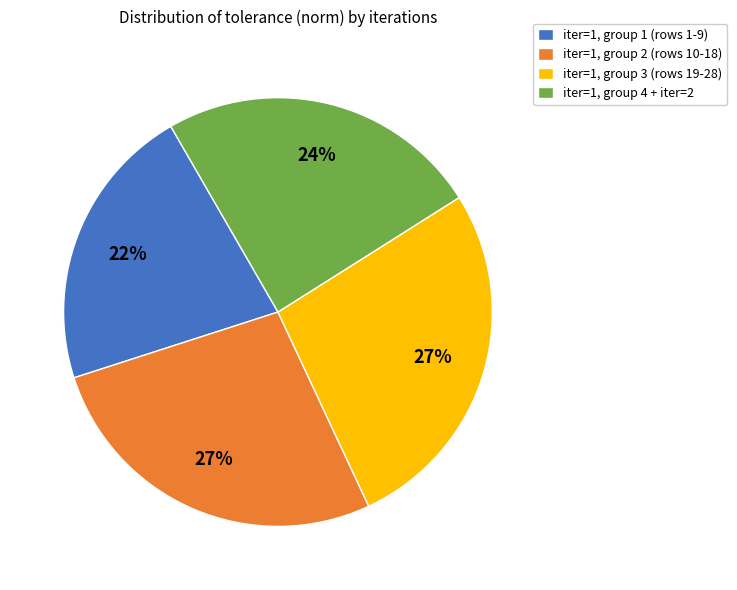

To the nearest percent, what is the difference between the largest and smallest slice percentages?

5%